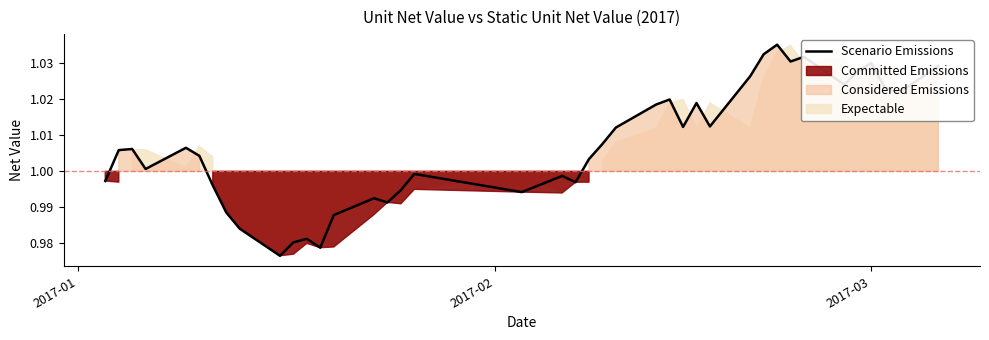

How many data points are above 1?

24